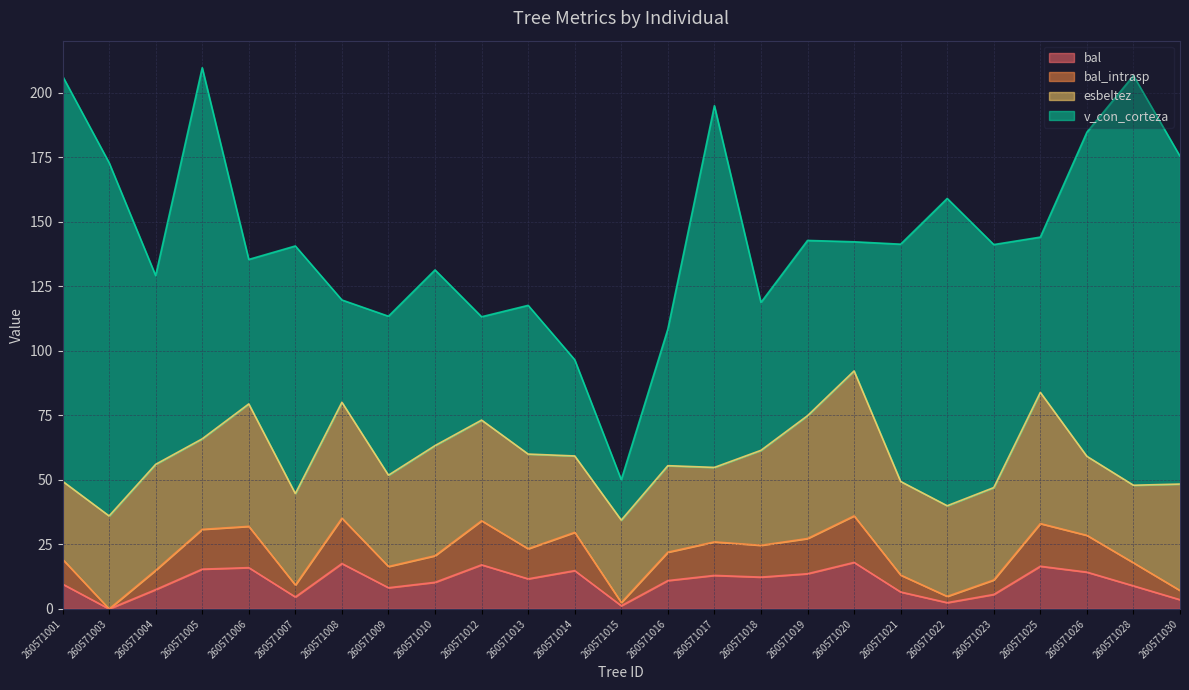

Between 260571004 and 260571019, which is larger?

260571019